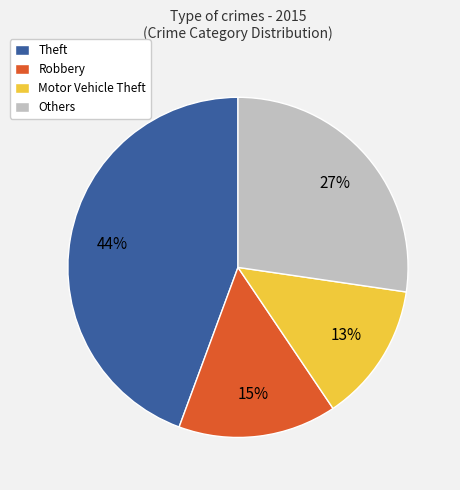

Is there a majority slice in this chart?

No